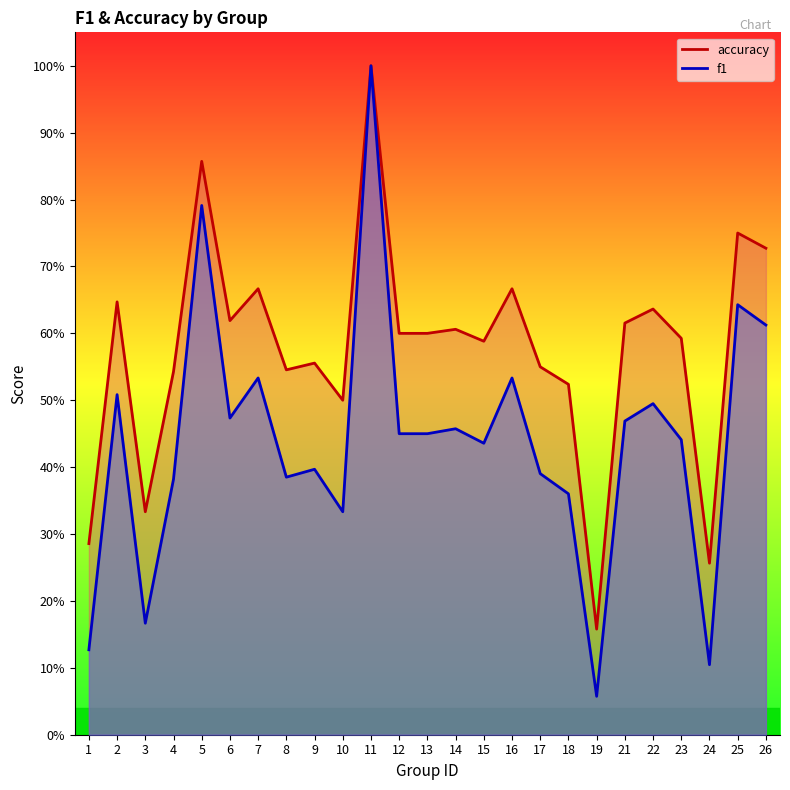

What are all the series names shown in the legend?

f1, accuracy